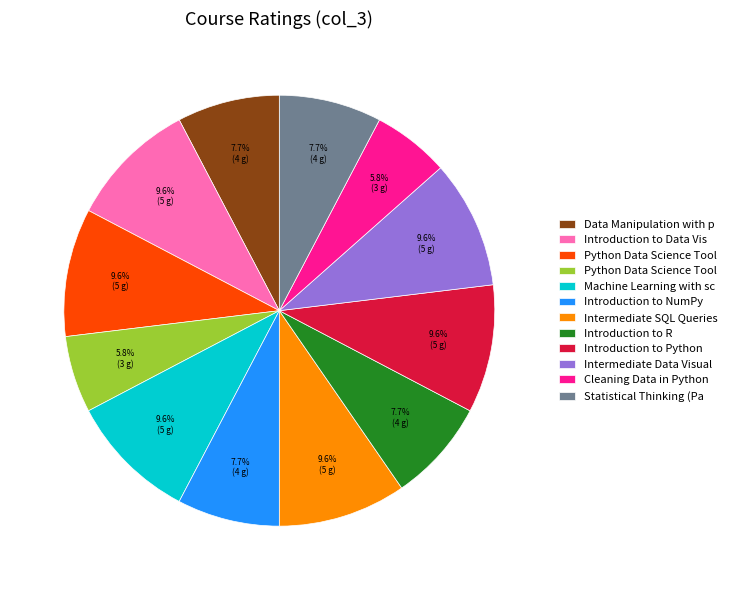

Count the number of slices in the pie.

12